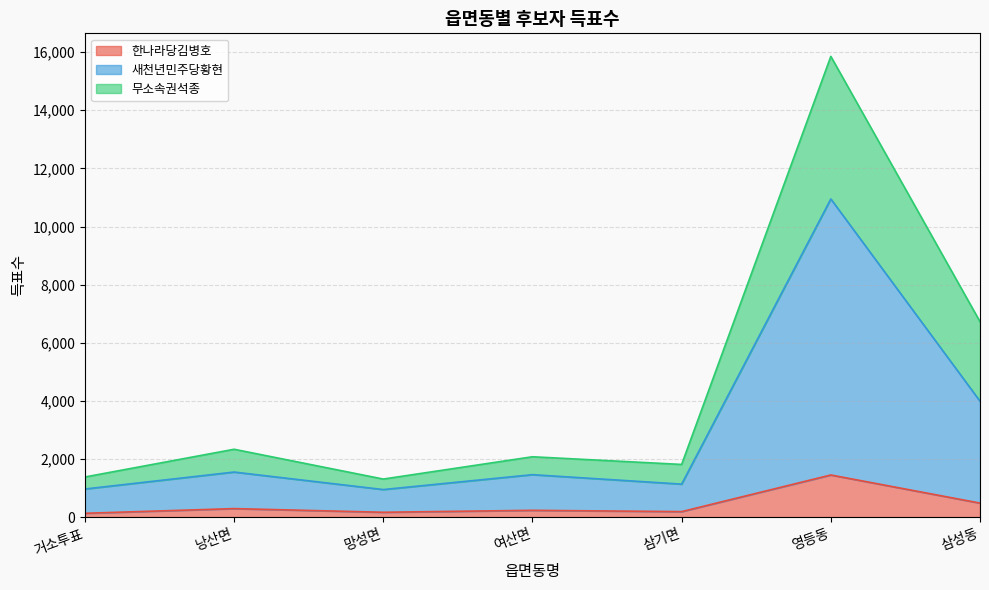

What is the average value of the 한나라당김병호 series?

421